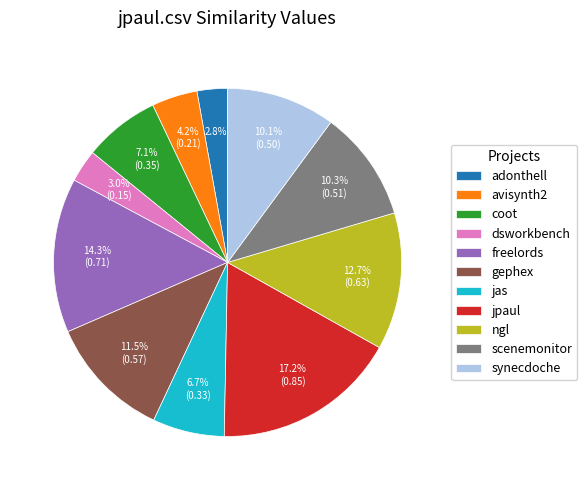

What percentage do ngl and coot together represent?

19.8%